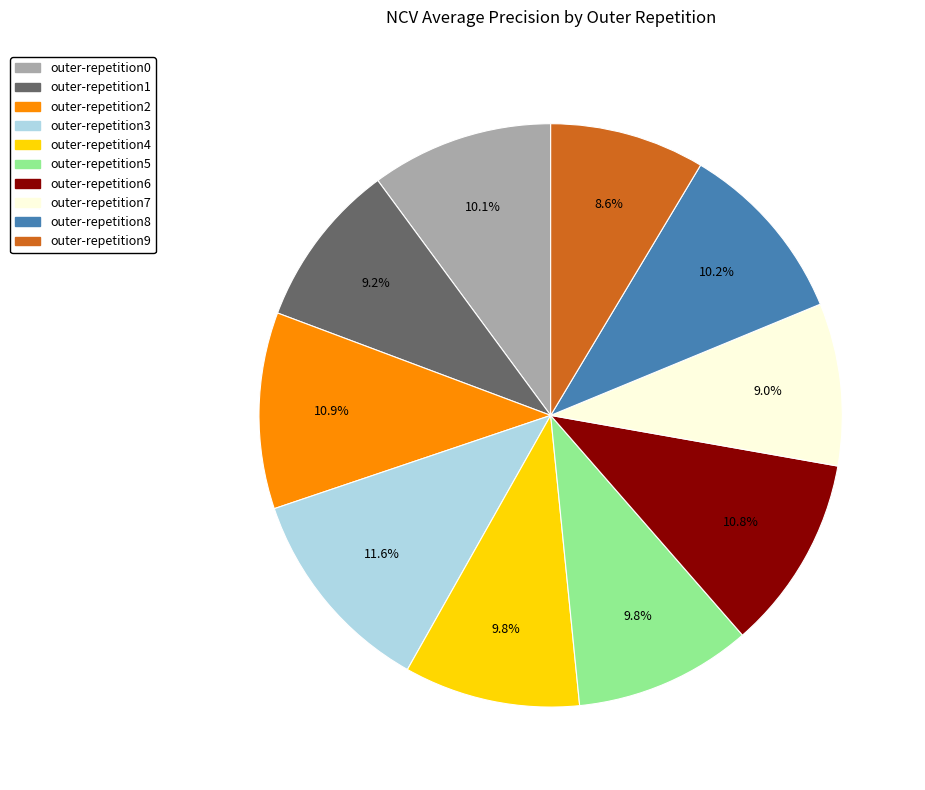

True or false: outer-repetition2 accounts for 3% of the total.

False